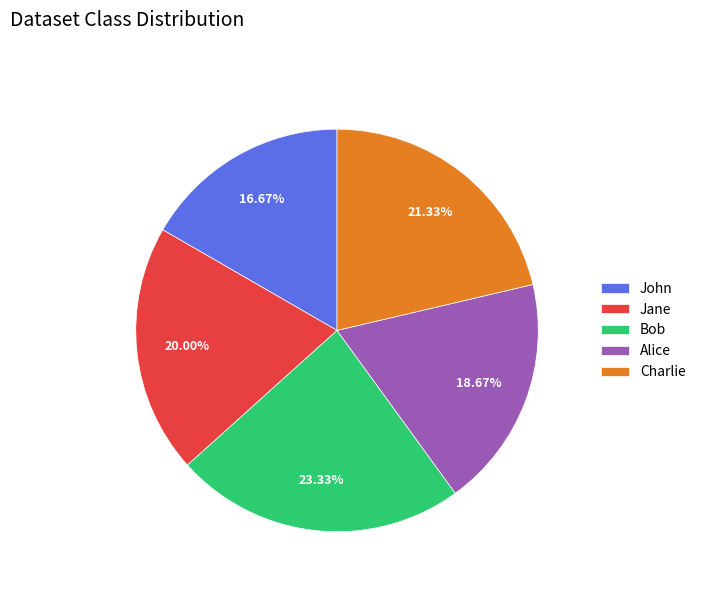

Combined, what portion of the pie is Bob and Jane?

43.3%